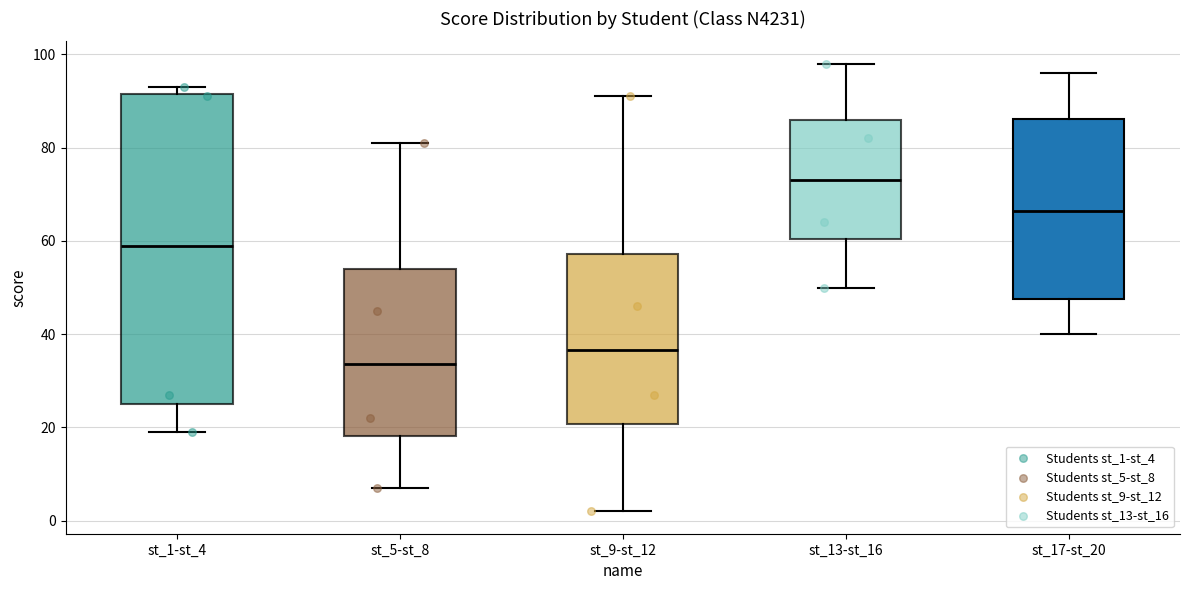

Which box's median line is the highest?

st_13-st_16